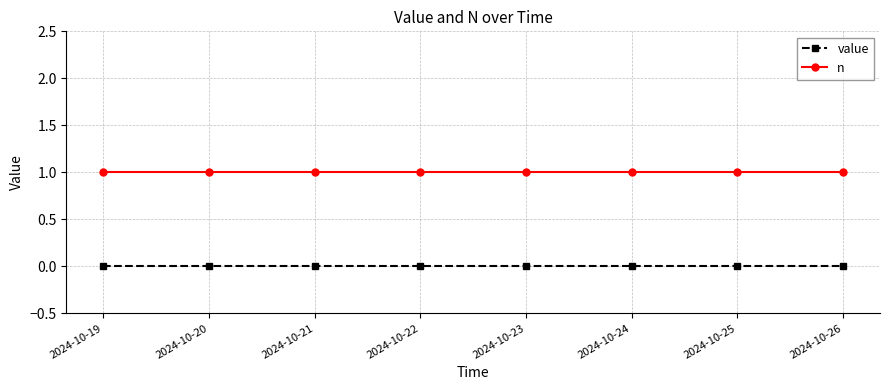

True or false: value has a value of 0 at 2024-10-26.

True